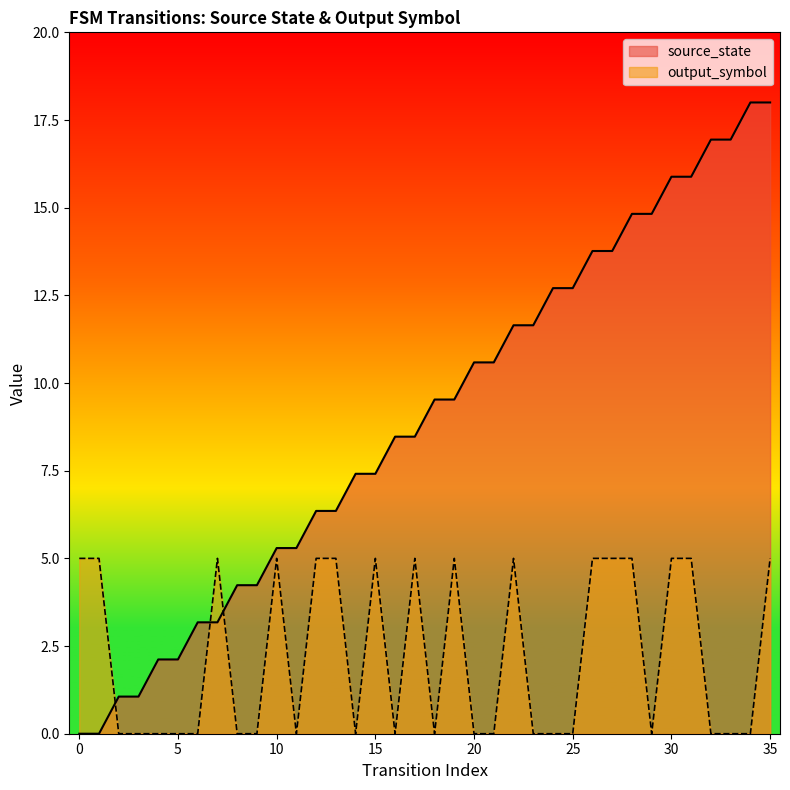

What is the sum of the source_state values at 5 and 8?

6.4